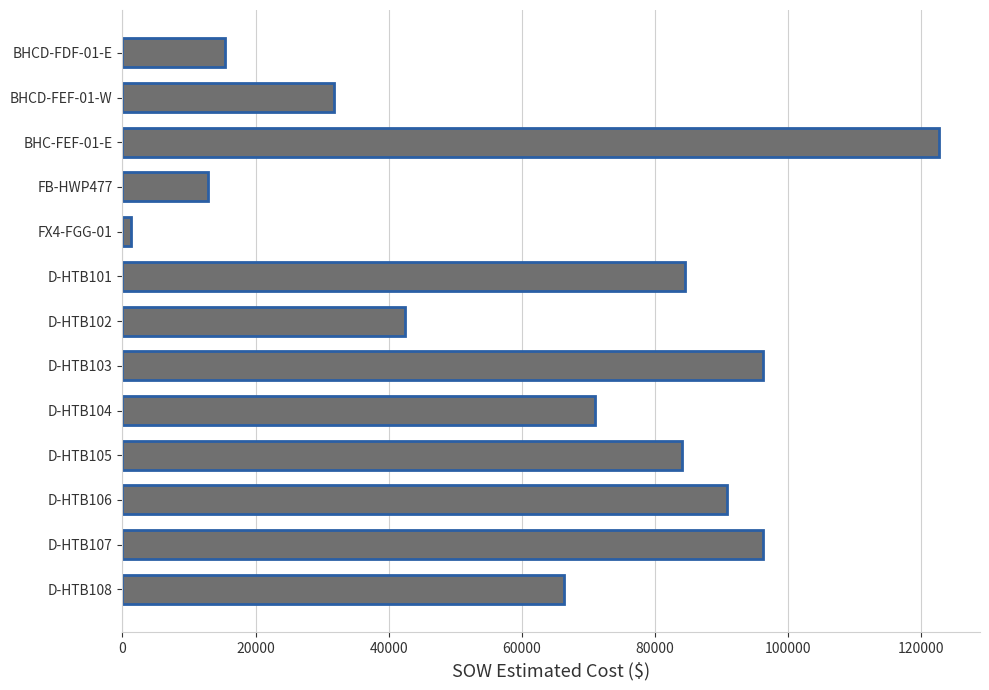

The value at FB-HWP477 is 2753.0. True or false?

False